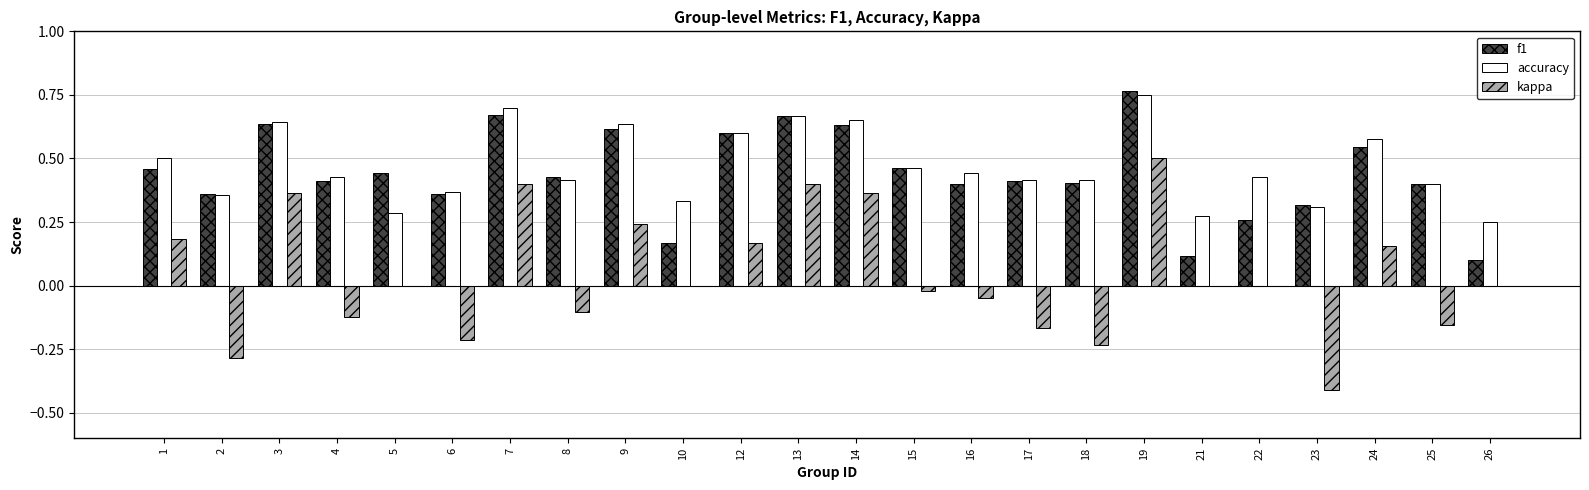

The f1 series shows 0.7 at 7. True or false?

True